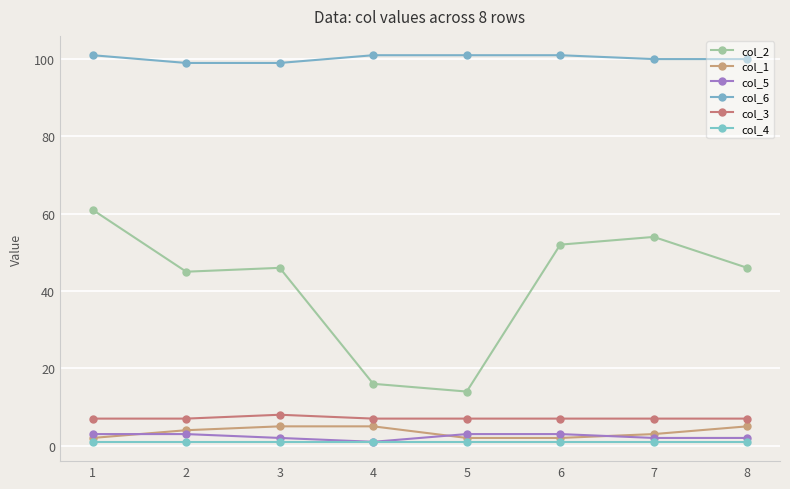

Reading left to right, transcribe all the data shown in this chart.

col_2: 61	45	46	16	14	52	54	46
col_1: 2	4	5	5	2	2	3	5
col_5: 3	3	2	1	3	3	2	2
col_6: 101	99	99	101	101	101	100	100
col_3: 7	7	8	7	7	7	7	7
col_4: 1	1	1	1	1	1	1	1